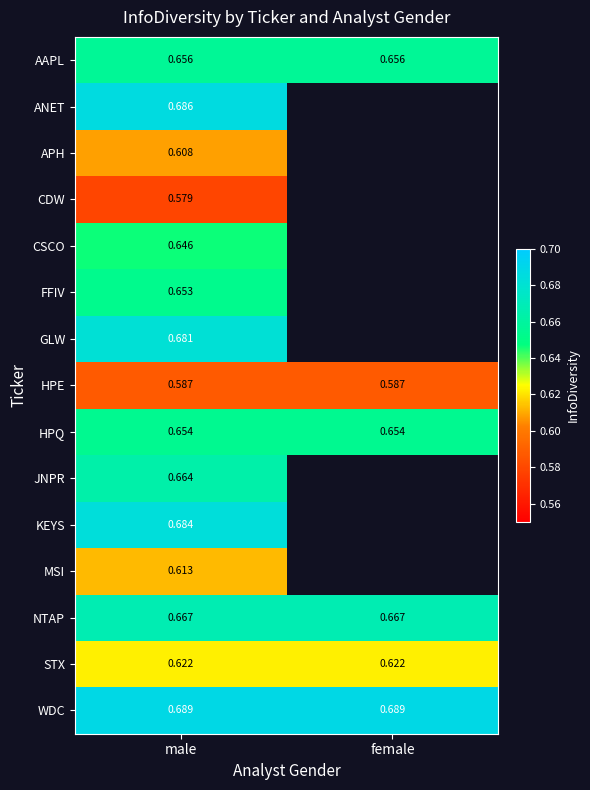

At male, list the series in order from largest to smallest.

WDC, ANET, KEYS, GLW, NTAP, JNPR, AAPL, HPQ, FFIV, CSCO, STX, MSI, APH, HPE, CDW